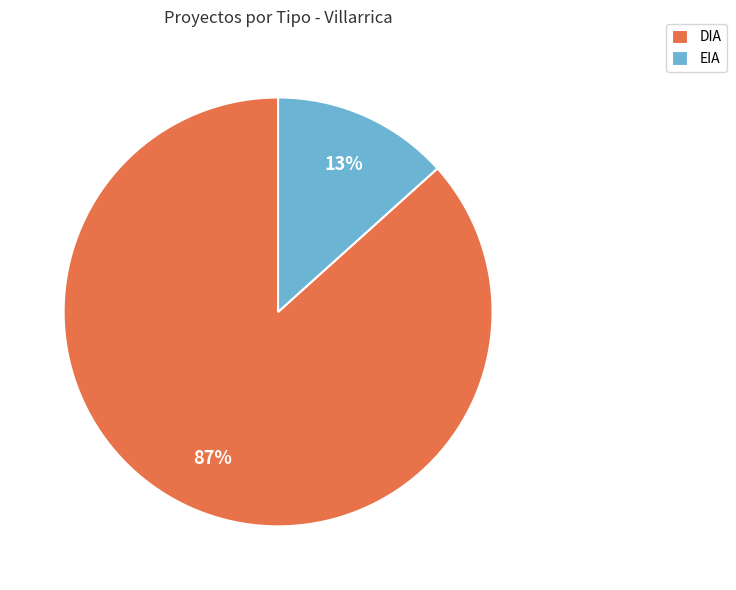

The EIA slice represents 23% of the pie. True or false?

False